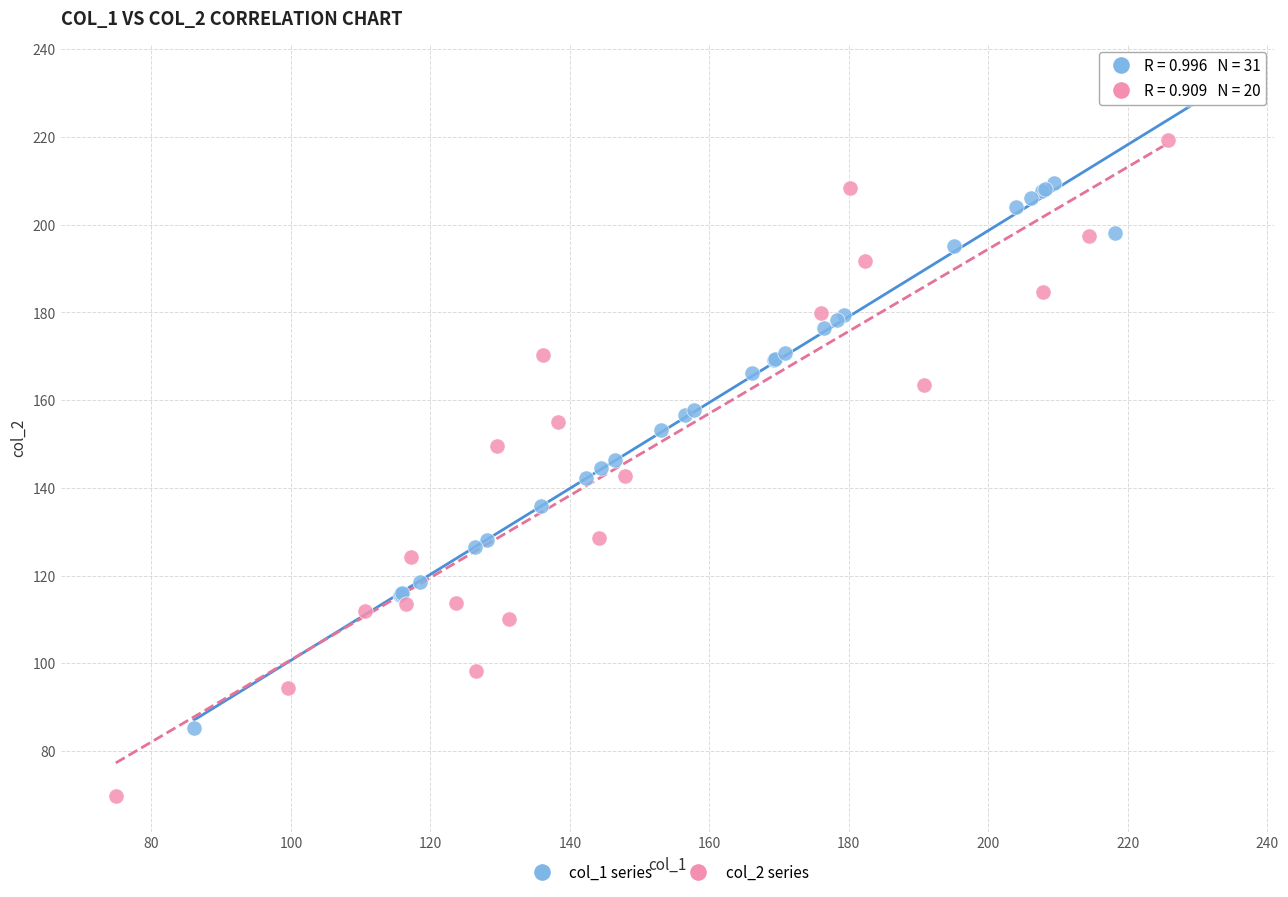

Which series contains the lowest Y value?

col_2 series